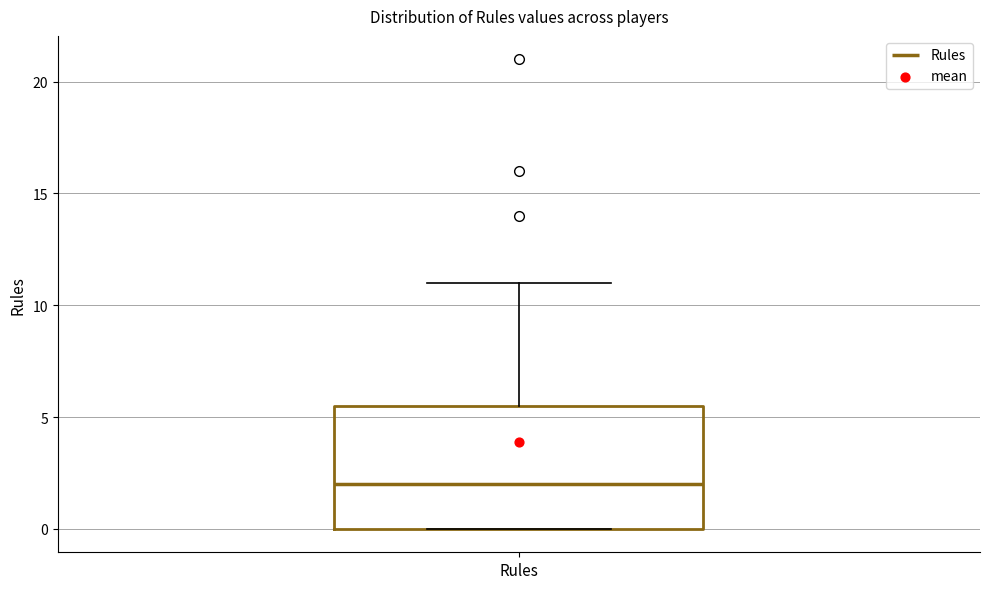

Where does the upper whisker of the box for Rules end on the y-axis? The values are not printed on the chart, so give them approximately, as read against the axis.

11.0